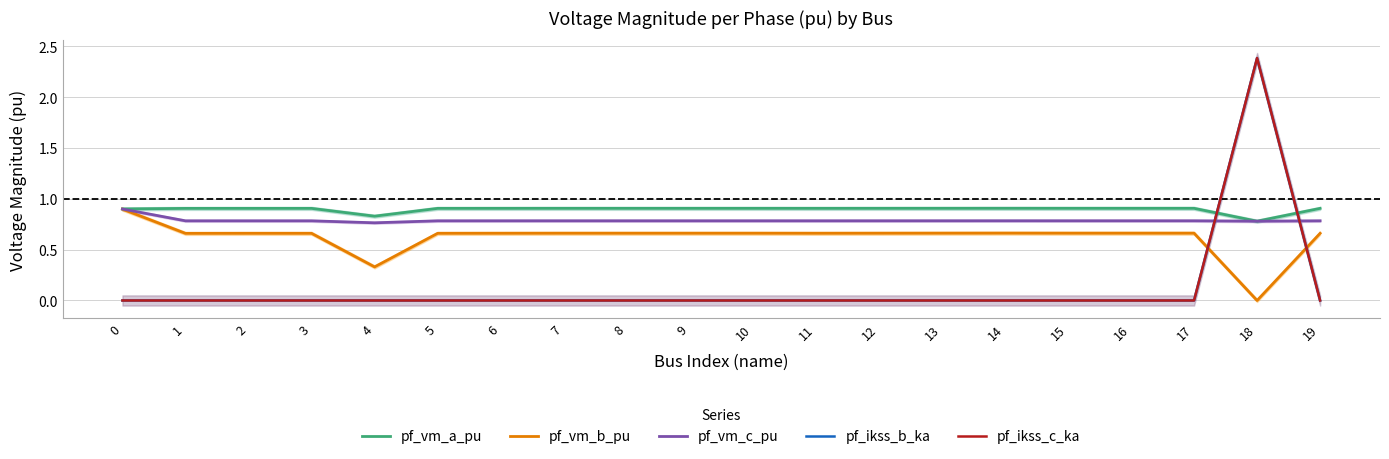

Reading left to right, list all the values displayed in this chart.

pf_vm_a_pu: 0=0.9	1=0.9	2=0.9	3=0.9	4=0.8	5=0.9	6=0.9	7=0.9	8=0.9	9=0.9	10=0.9	11=0.9	12=0.9	13=0.9	14=0.9	15=0.9	16=0.9	17=0.9	18=0.8	19=0.9
pf_vm_b_pu: 0=0.9	1=0.7	2=0.7	3=0.7	4=0.3	5=0.7	6=0.7	7=0.7	8=0.7	9=0.7	10=0.7	11=0.7	12=0.7	13=0.7	14=0.7	15=0.7	16=0.7	17=0.7	18=0.0	19=0.7
pf_vm_c_pu: 0=0.9	1=0.8	2=0.8	3=0.8	4=0.8	5=0.8	6=0.8	7=0.8	8=0.8	9=0.8	10=0.8	11=0.8	12=0.8	13=0.8	14=0.8	15=0.8	16=0.8	17=0.8	18=0.8	19=0.8
pf_ikss_b_ka: 0=0.0	1=0.0	2=0.0	3=0.0	4=0.0	5=0.0	6=0.0	7=0.0	8=0.0	9=0.0	10=0.0	11=0.0	12=0.0	13=0.0	14=0.0	15=0.0	16=0.0	17=0.0	18=2.4	19=0.0
pf_ikss_c_ka: 0=0.0	1=0.0	2=0.0	3=0.0	4=0.0	5=0.0	6=0.0	7=0.0	8=0.0	9=0.0	10=0.0	11=0.0	12=0.0	13=0.0	14=0.0	15=0.0	16=0.0	17=0.0	18=2.4	19=0.0